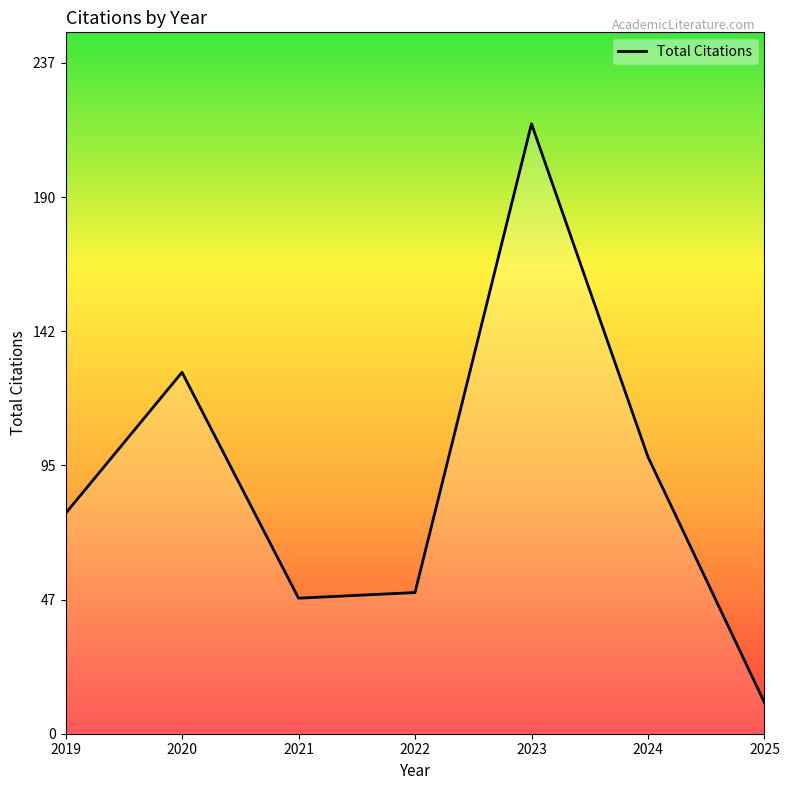

How many lines are shown in the chart?

1